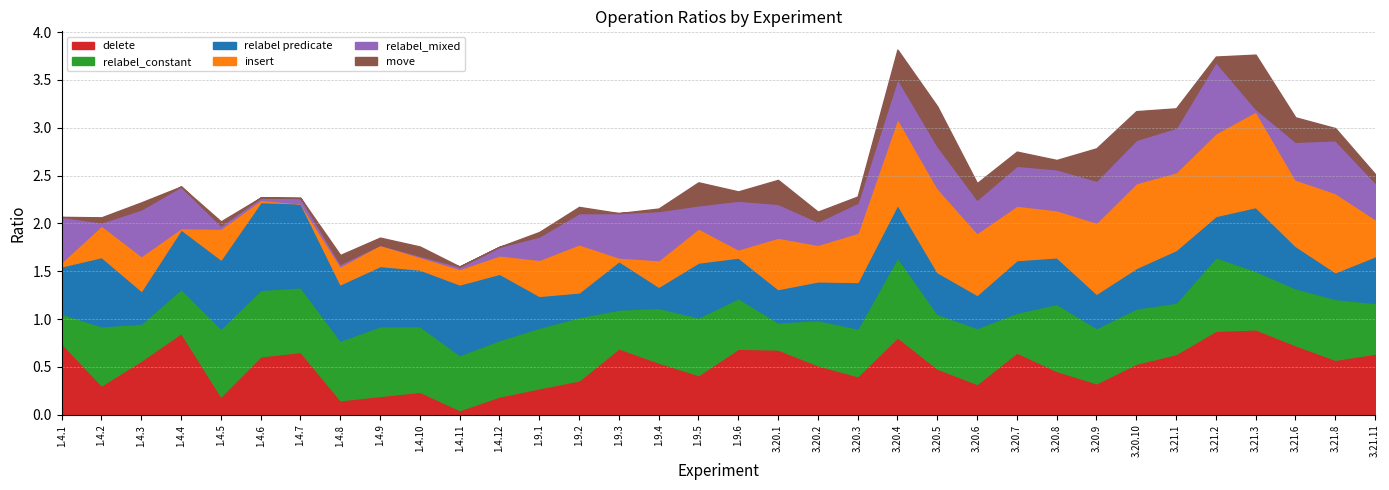

In relabel_mixed, how many points are lower than both neighbors (excluding endpoints)?

7